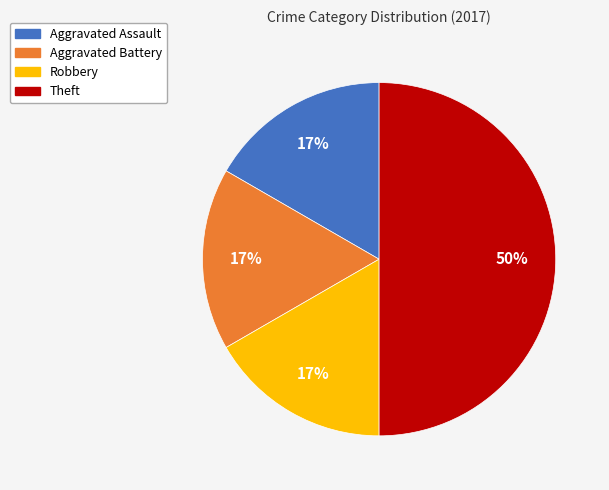

Is it true that Aggravated Battery is 29% of the pie?

False